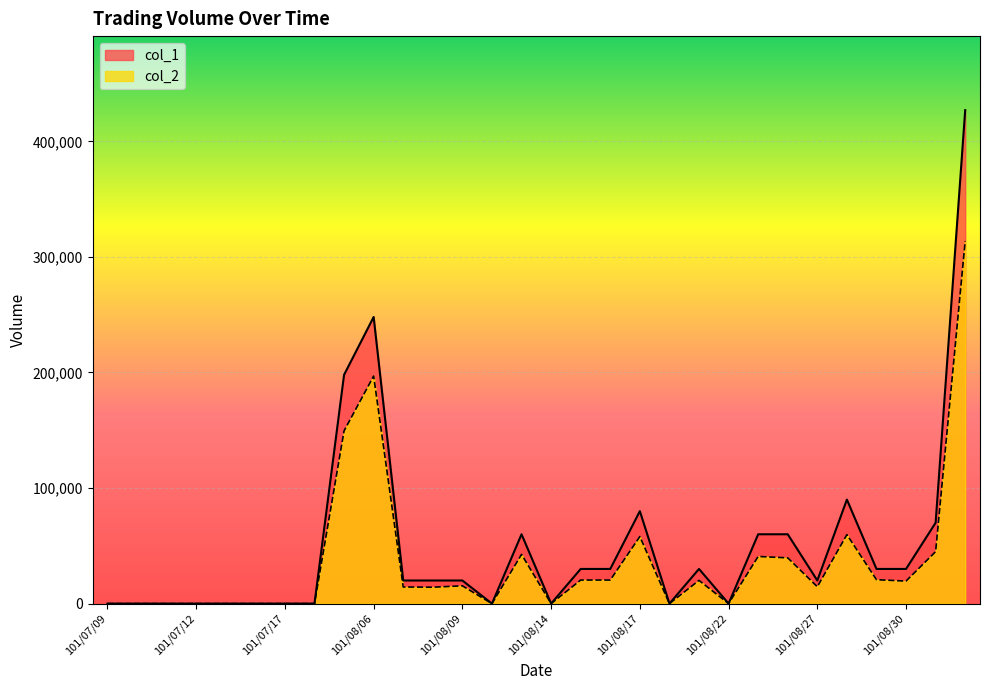

At which label is col_2 closest to 156930?

101/08/03